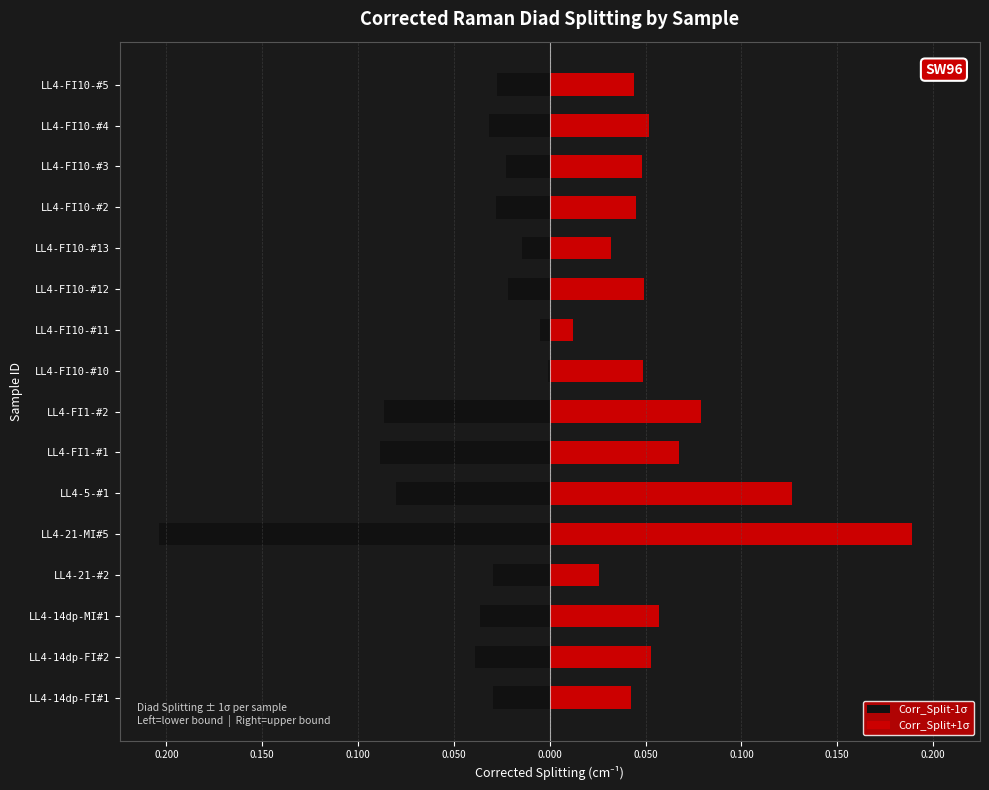

What is the sum of all Corr_Split+1σ values?

1.0